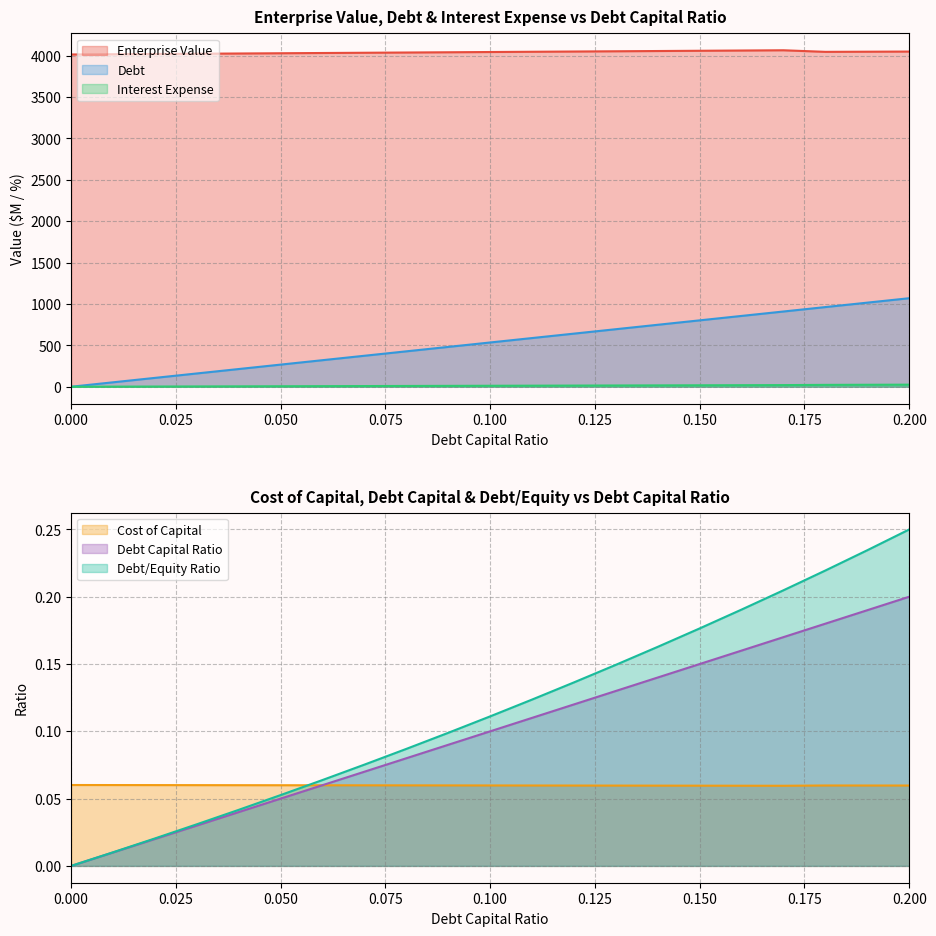

Reading left to right, transcribe all the data shown in this chart.

debt_capital: 0.0=0.0	0.01=53.5	0.02=106.9	0.03=160.4	0.04=213.8	0.05=267.3	0.06=320.8	0.07=374.2	0.08=427.7	0.09=481.1	0.1=534.6	0.11=588.1	0.12=641.5	0.13=695.0	0.14=748.5	0.15=801.9	0.16=855.4	0.17=908.8	0.18=962.3	0.19=1015.8	0.2=1069.2
cost_capital: 0.0=0.1	0.01=0.1	0.02=0.1	0.03=0.1	0.04=0.1	0.05=0.1	0.06=0.1	0.07=0.1	0.08=0.1	0.09=0.1	0.1=0.1	0.11=0.1	0.12=0.1	0.13=0.1	0.14=0.1	0.15=0.1	0.16=0.1	0.17=0.1	0.18=0.1	0.19=0.1	0.2=0.1
enterprise_value: 0.0=4013.5	0.01=4016.5	0.02=4019.5	0.03=4022.4	0.04=4025.4	0.05=4028.3	0.06=4031.3	0.07=4034.3	0.08=4037.3	0.09=4040.3	0.1=4043.3	0.11=4046.3	0.12=4049.3	0.13=4052.3	0.14=4055.3	0.15=4058.3	0.16=4061.3	0.17=4064.3	0.18=4045.2	0.19=4047.0	0.2=4048.8
debt: 0.0=0.0	0.01=0.0	0.02=0.0	0.03=0.0	0.04=0.0	0.05=0.1	0.06=0.1	0.07=0.1	0.08=0.1	0.09=0.1	0.1=0.1	0.11=0.1	0.12=0.1	0.13=0.1	0.14=0.1	0.15=0.1	0.16=0.2	0.17=0.2	0.18=0.2	0.19=0.2	0.2=0.2
interest_expense: 0.0=0.0	0.01=1.2	0.02=2.3	0.03=3.5	0.04=4.7	0.05=5.8	0.06=7.0	0.07=8.1	0.08=9.3	0.09=10.5	0.1=11.6	0.11=12.8	0.12=14.0	0.13=15.1	0.14=16.3	0.15=17.4	0.16=18.6	0.17=19.8	0.18=22.5	0.19=23.7	0.2=25.0
debt_equity: 0.0=0.0	0.01=0.0	0.02=0.0	0.03=0.0	0.04=0.0	0.05=0.1	0.06=0.1	0.07=0.1	0.08=0.1	0.09=0.1	0.1=0.1	0.11=0.1	0.12=0.1	0.13=0.1	0.14=0.2	0.15=0.2	0.16=0.2	0.17=0.2	0.18=0.2	0.19=0.2	0.2=0.2